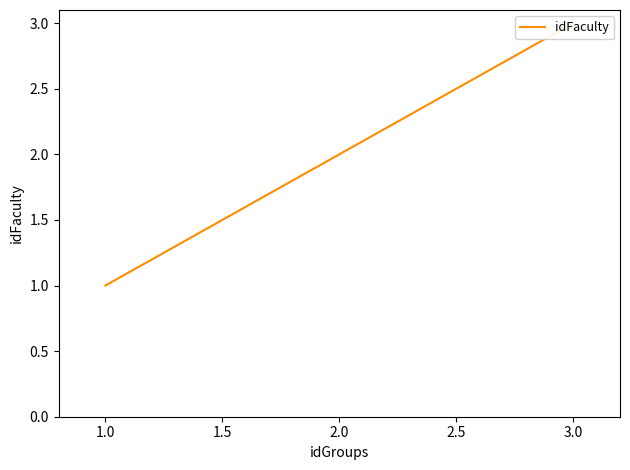

Approximately how many times larger is the value at 1.0 compared to 3.0?

0.3